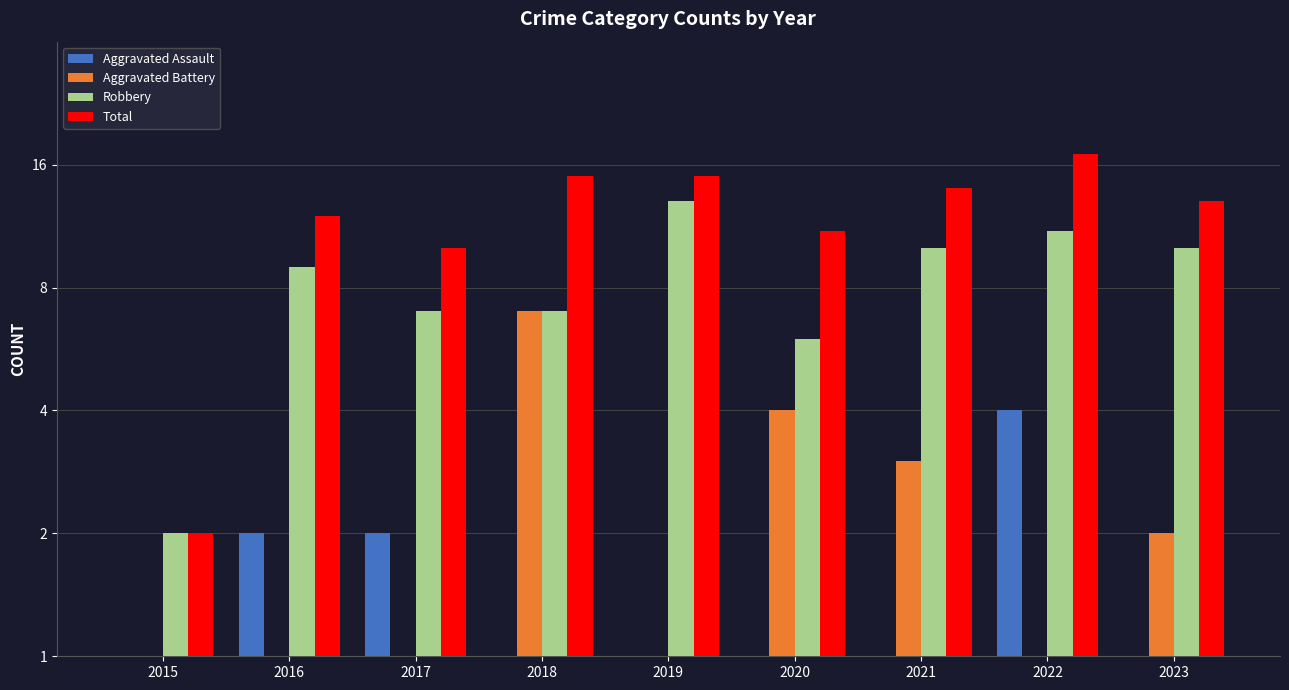

What is the total value across all series at 2018?

30.0